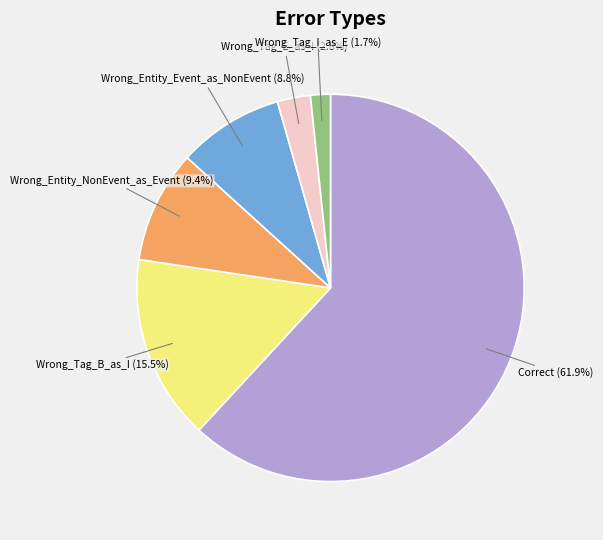

Which slice represents more than half of the pie?

Correct